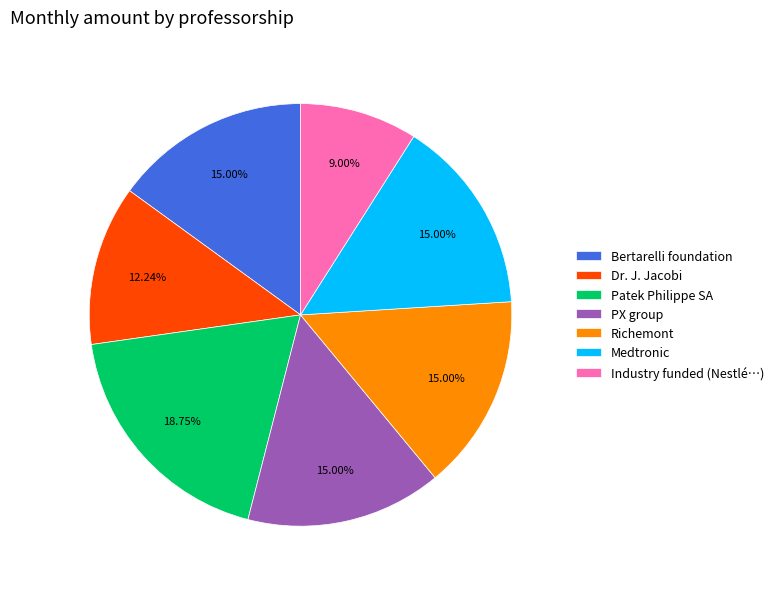

Does any single category account for the majority?

No